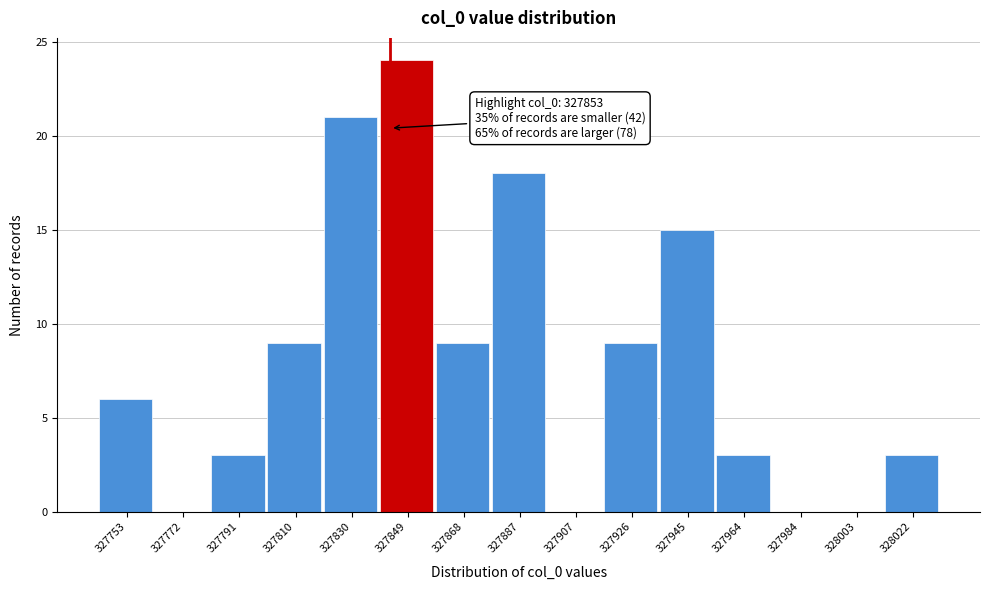

Reading right to left, transcribe all the data shown in this chart.

328022=3	328003=0	327984=0	327964=3	327945=15	327926=9	327907=0	327887=18	327868=9	327849=24	327830=21	327810=9	327791=3	327772=0	327753=6